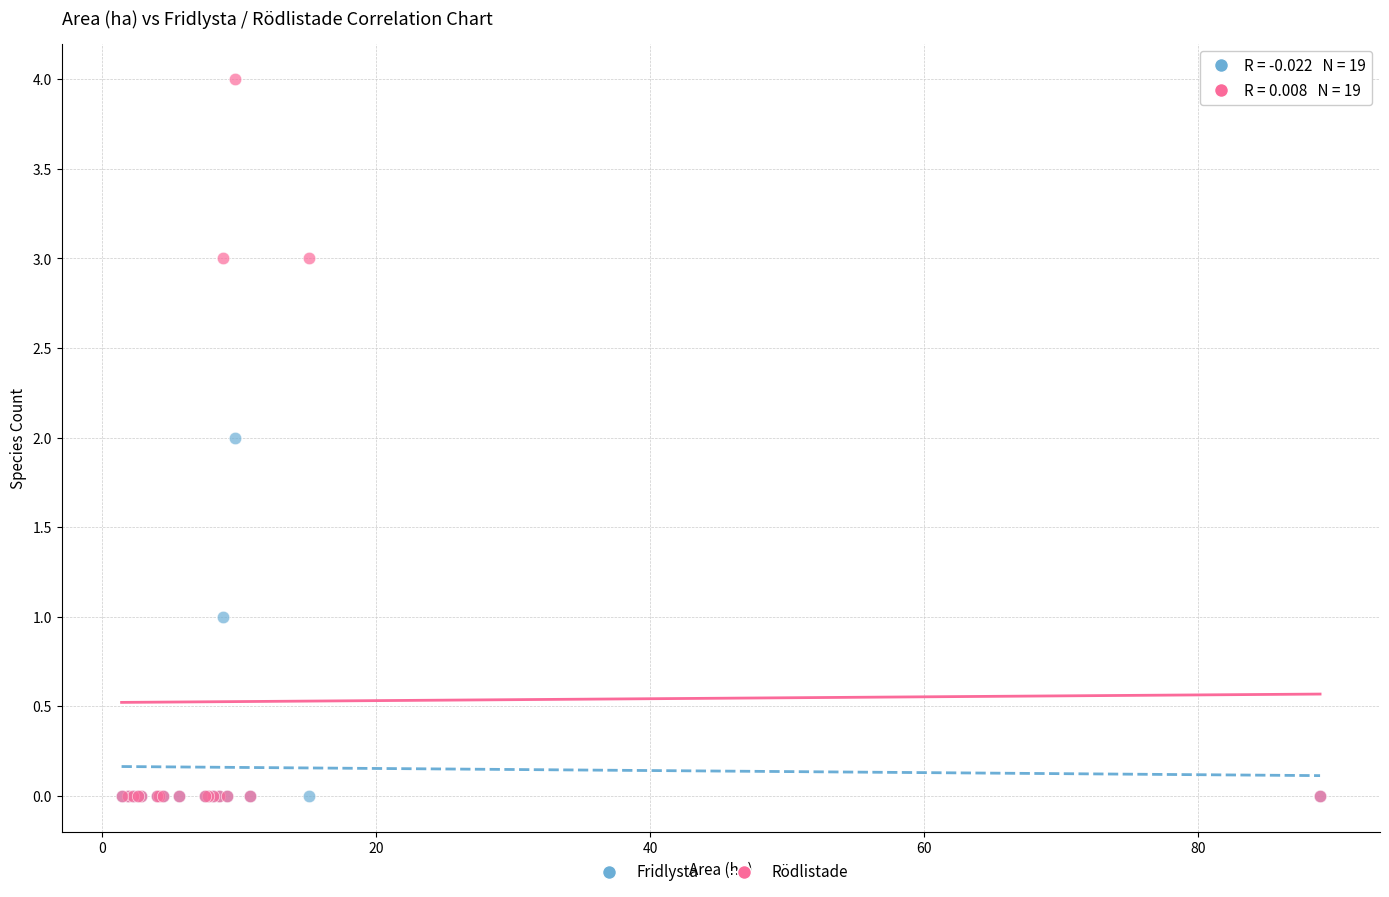

Which series has the largest Y range (max minus min)?

Rödlistade